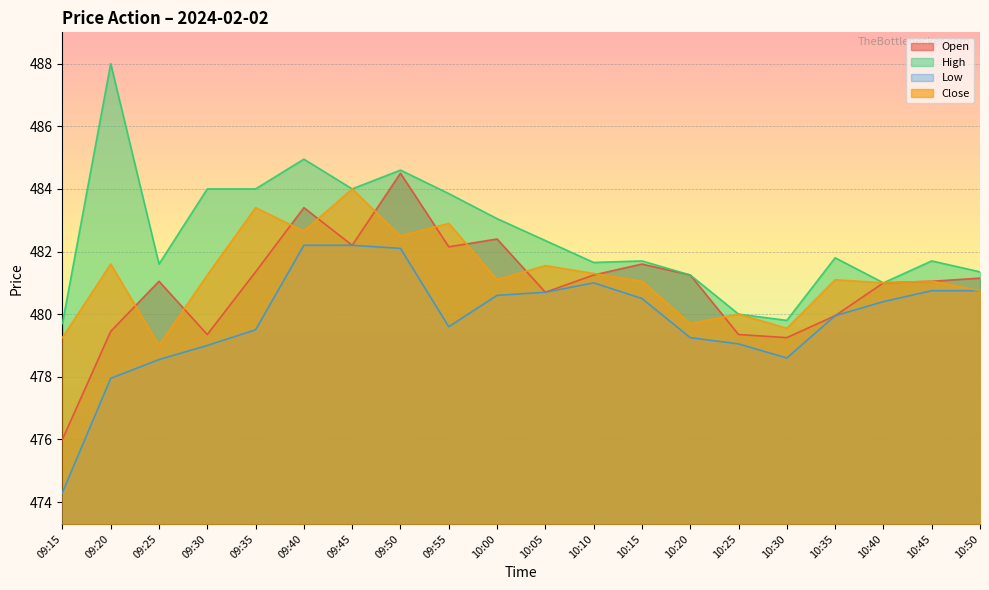

Where is Close nearest to the value 481?

10:40